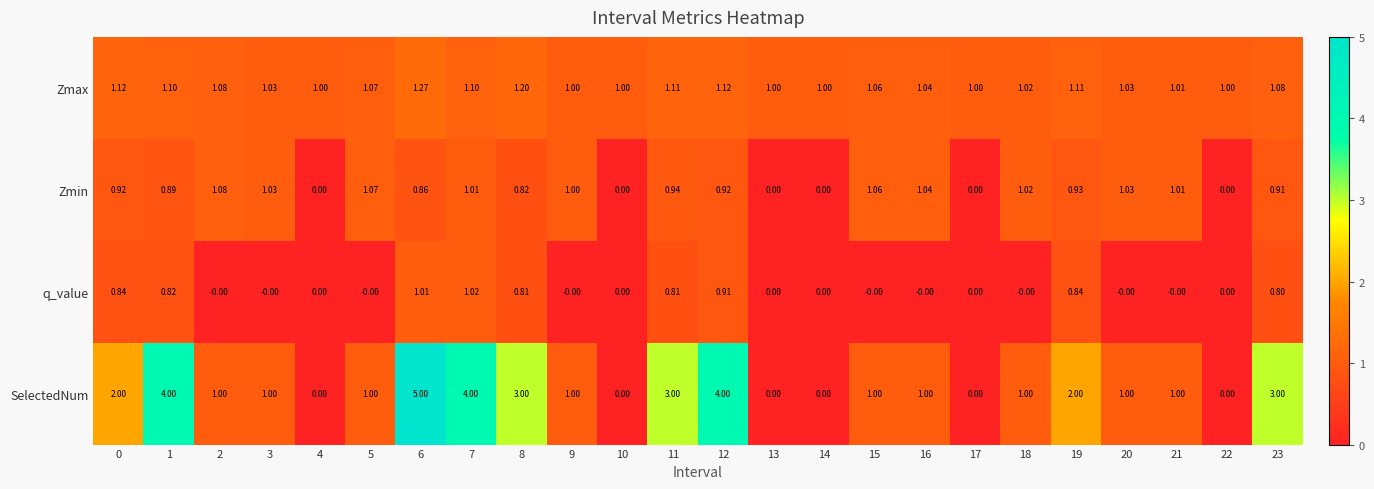

What is the difference between the highest and lowest values at 5?

1.1